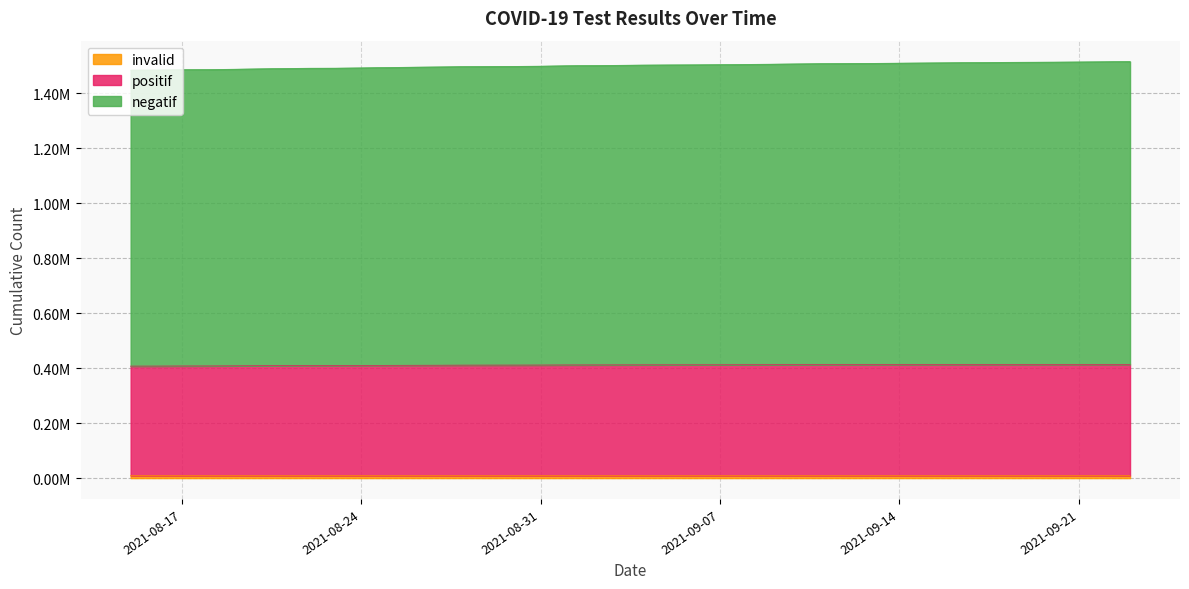

What are all the series names shown in the legend?

invalid, positif, negatif